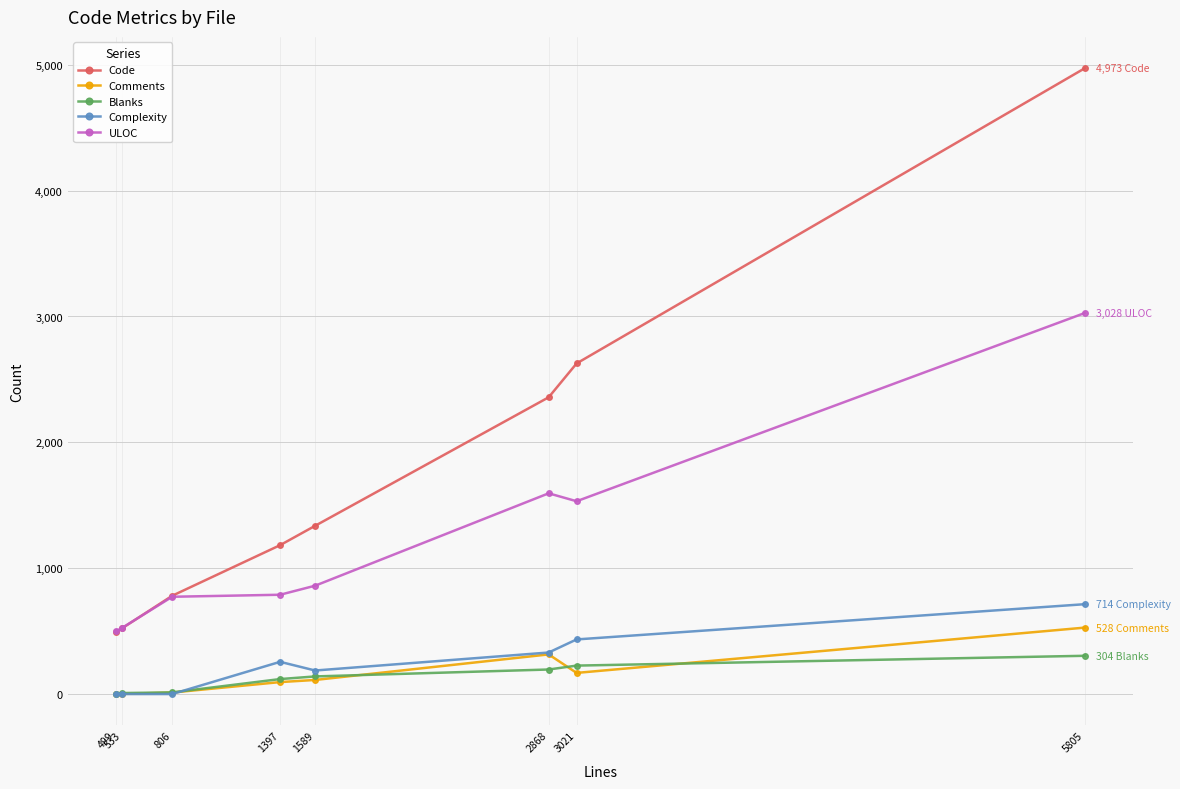

How many distinct data groups are displayed?

5